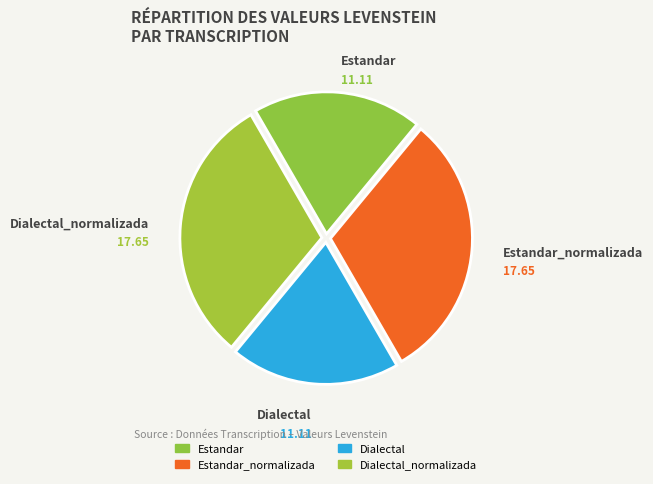

Count the number of slices in the pie.

4